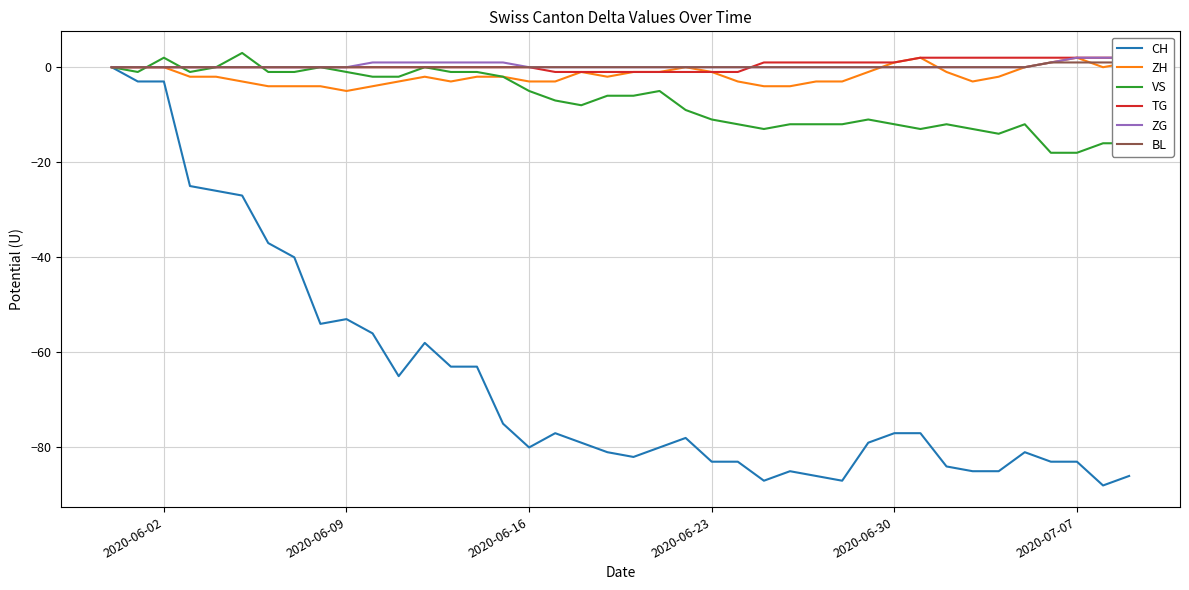

What is the value of the VS point at the 25th from the left?

-12